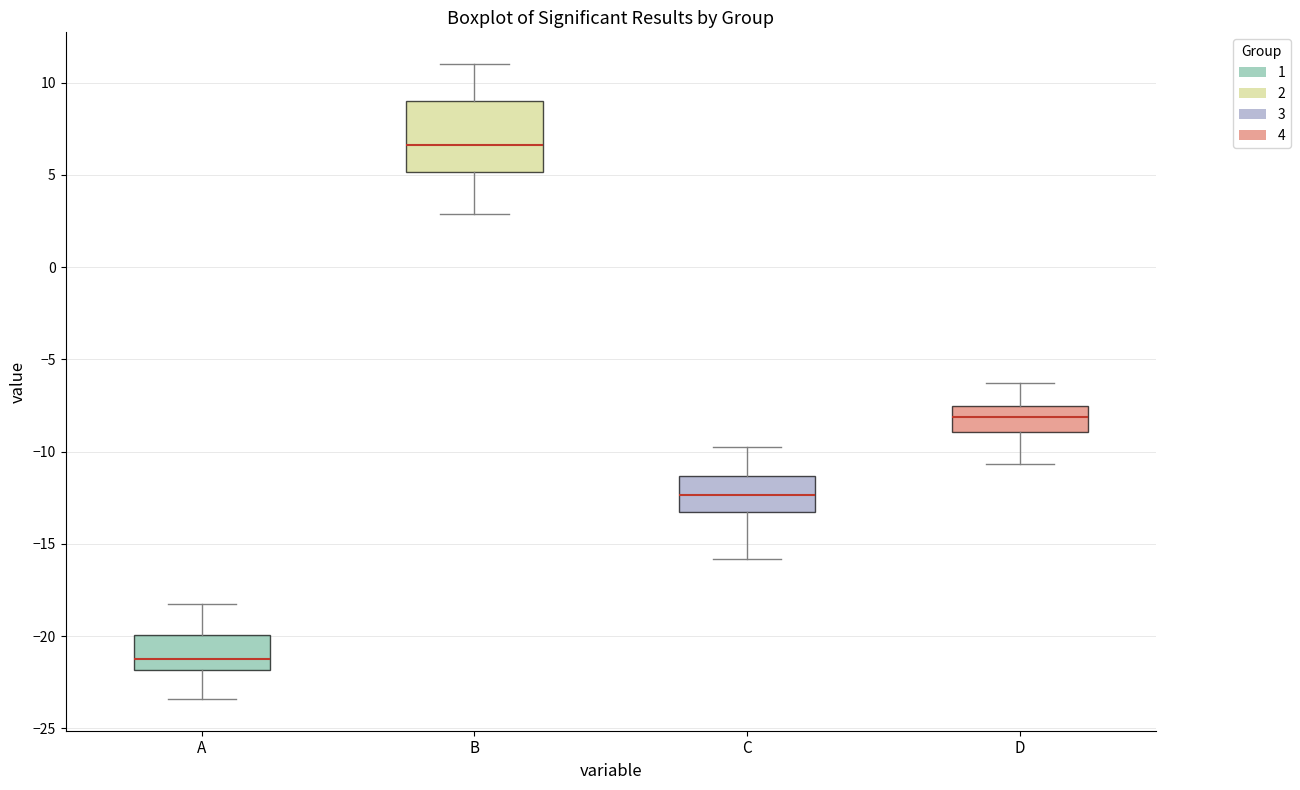

Reading left to right, read every box against the y-axis: the position of its median line, the range the box covers, and the ends of its whiskers. The values are not printed on the chart, so give them approximately, as read against the axis.

A: median -21.0, box -22.0 to -20.0, whiskers -23.5 to -18.0
B: median 6.5, box 5.0 to 9.0, whiskers 3.0 to 11.0
C: median -12.5, box -13.0 to -11.5, whiskers -16.0 to -10.0
D: median -8.0, box -9.0 to -7.5, whiskers -10.5 to -6.5